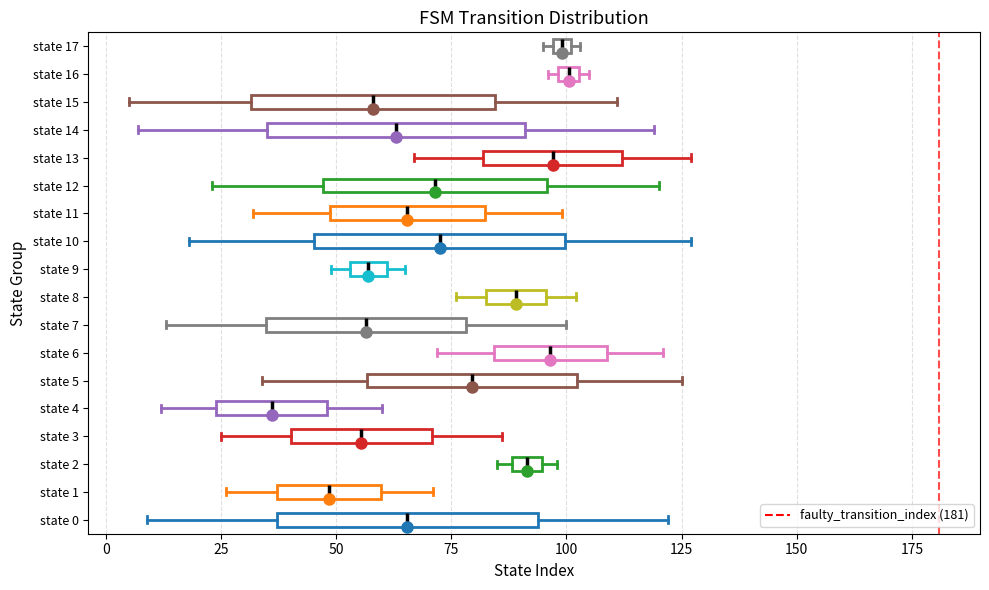

Where is the right edge of the box for state 16 on the x-axis? The values are not printed on the chart, so give them approximately, as read against the axis.

105